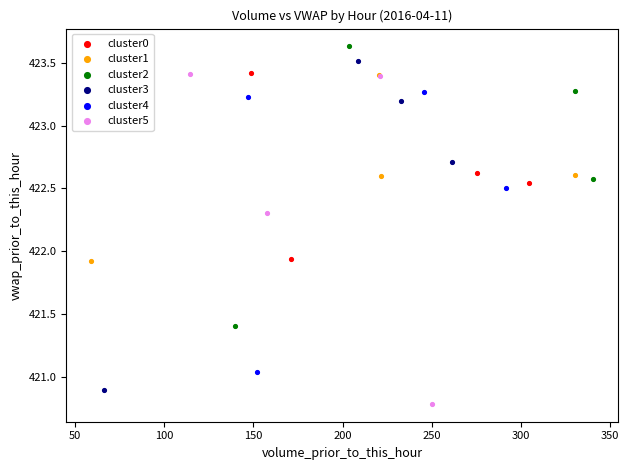

Which series has the widest spread of Y values?

cluster5